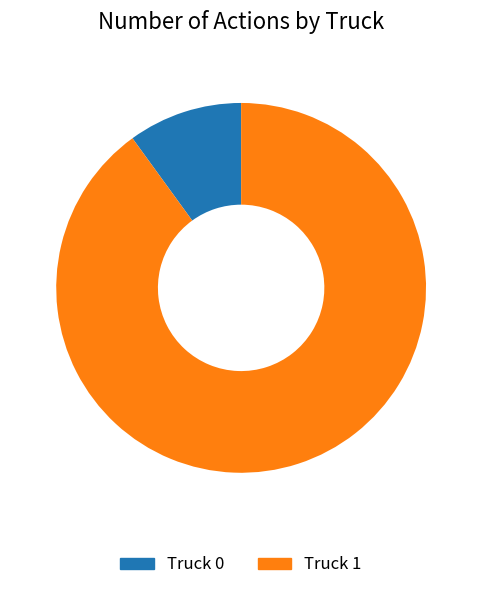

What is the largest slice in the pie chart?

Truck 1